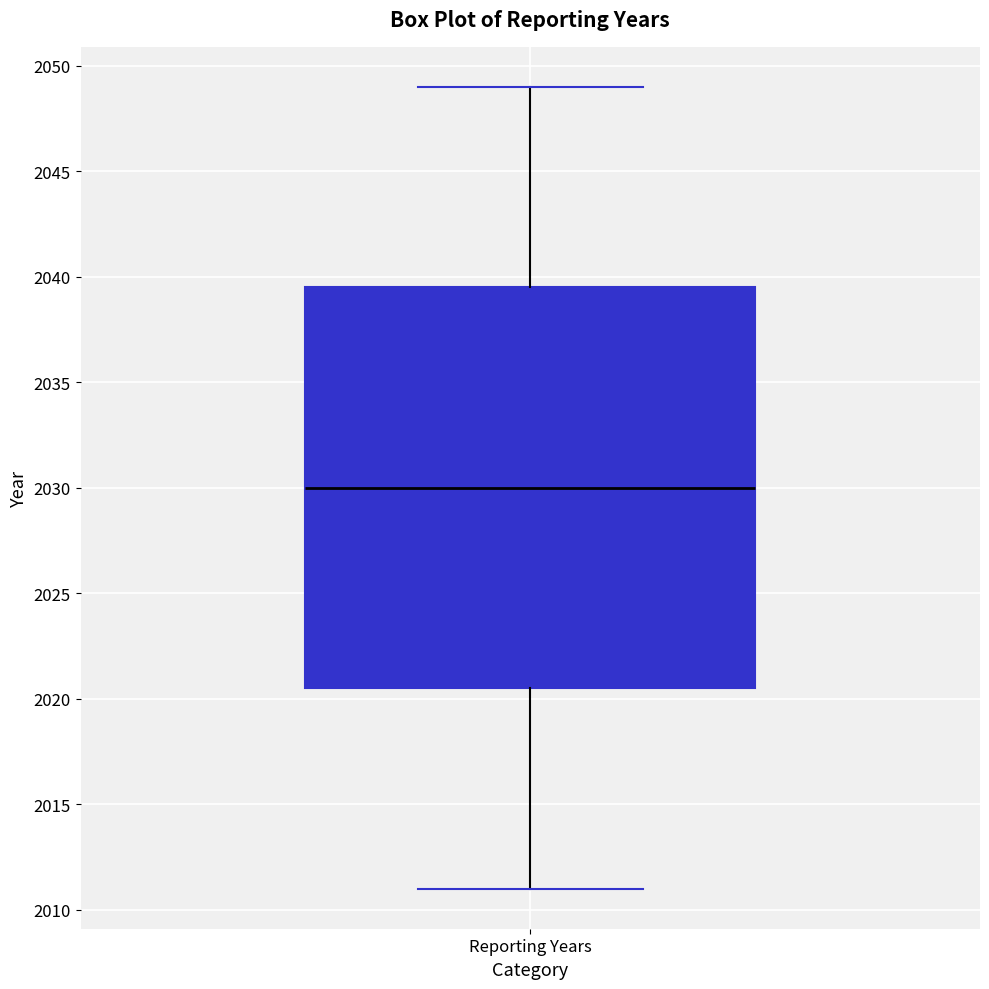

Transcribe this box plot: give where the median line is, the range the box spans, and where the two whiskers end, as read against the y-axis. The values are not printed on the chart, so give them approximately, as read against the axis.

median 2030.0, box 2020.5 to 2039.5, whiskers 2011.0 to 2049.0